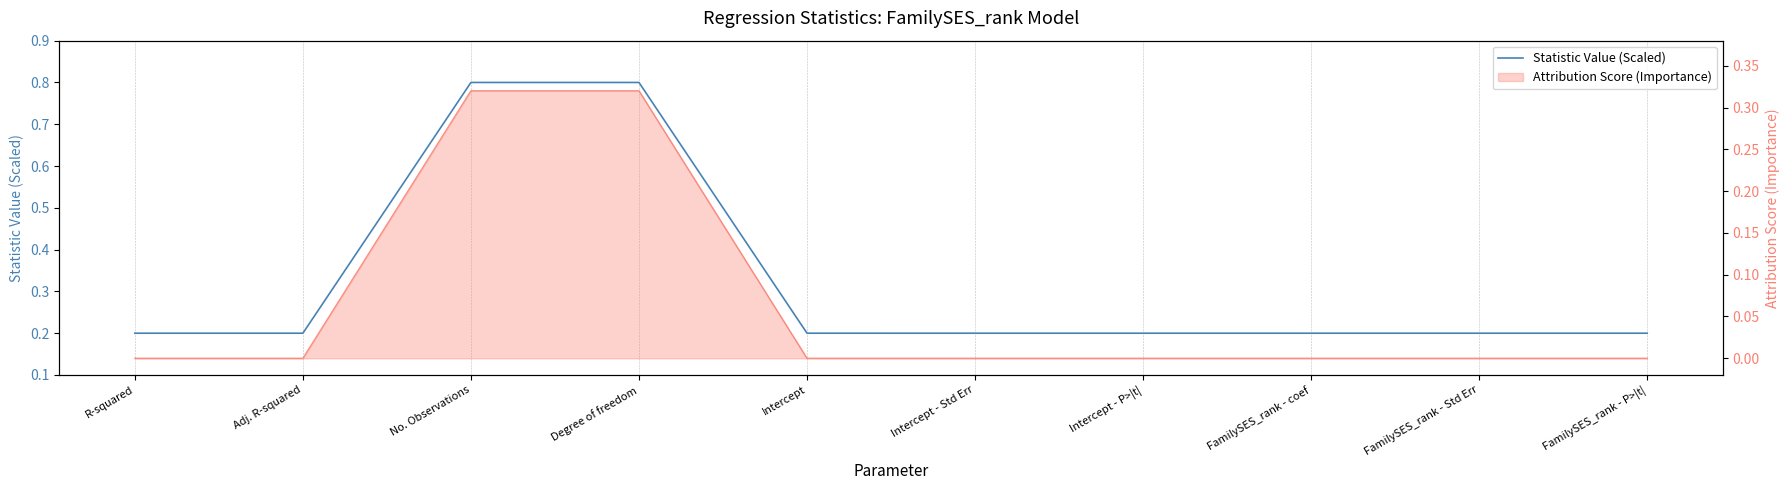

What is the label of the 9th point from the left?

FamilySES_rank - Std Err